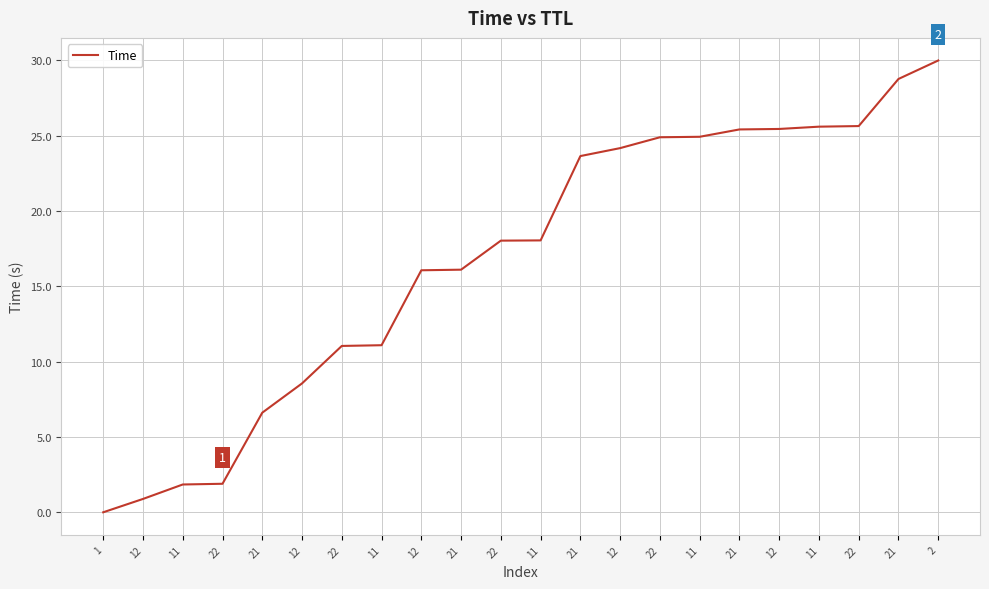

How many lines are shown in the chart?

1